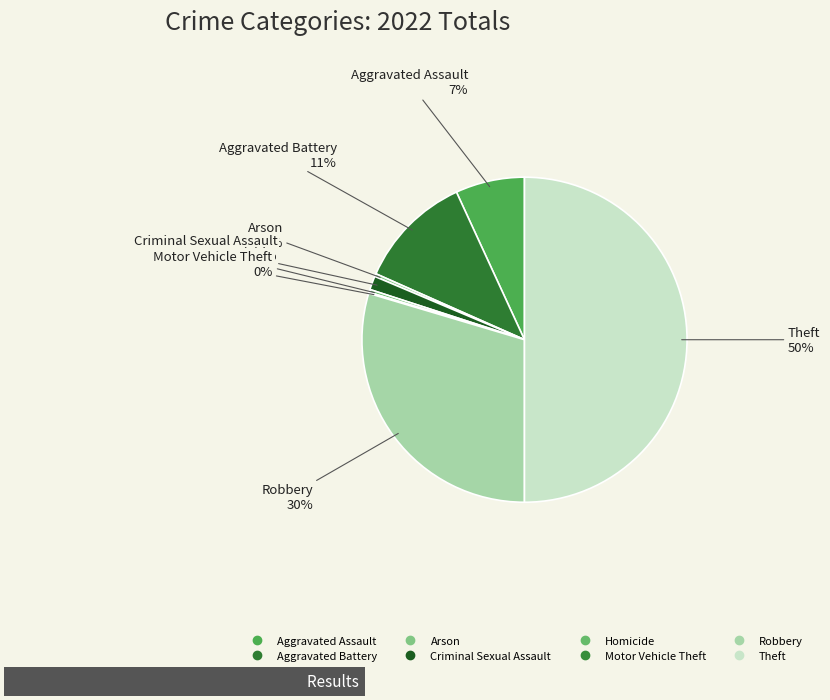

Which slice is the largest?

Theft